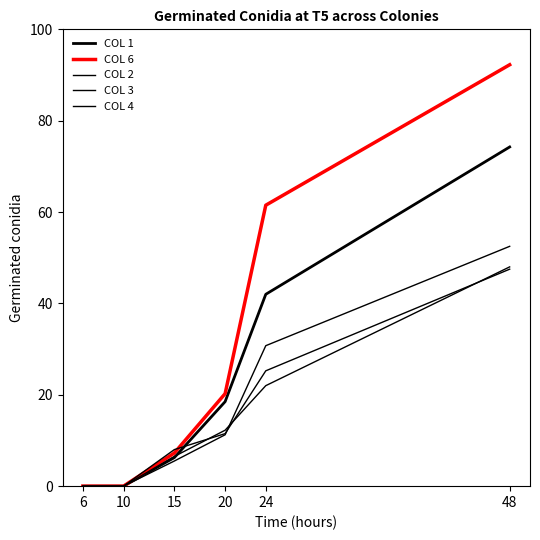

What is the difference between the COL 6 values at 20 and 15?

13.0